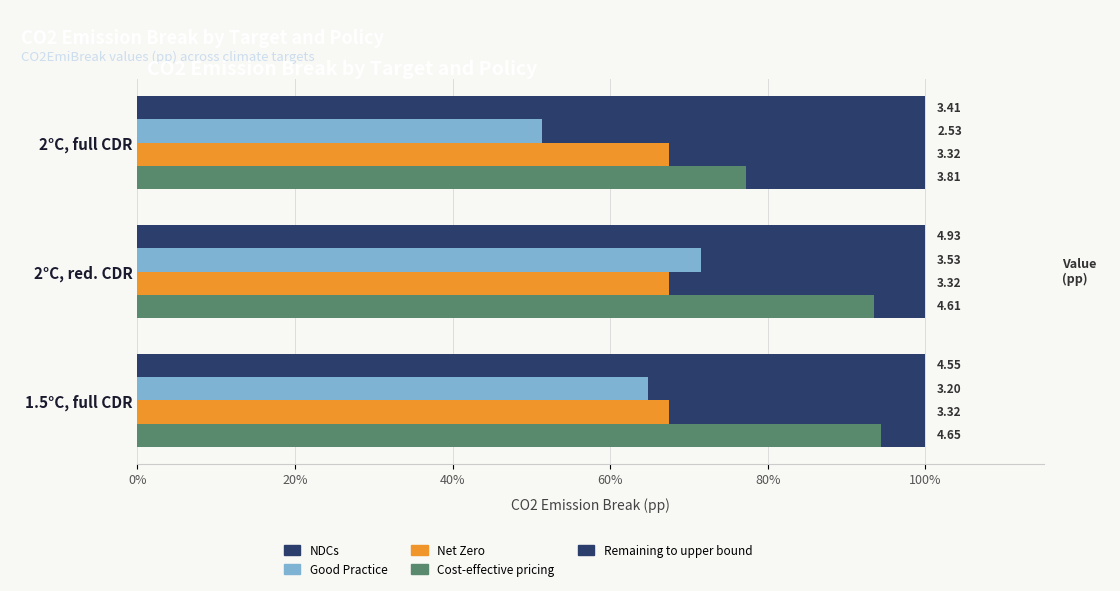

Is it true that Good Practice equals 64.8 at 1.5°C, full CDR?

True